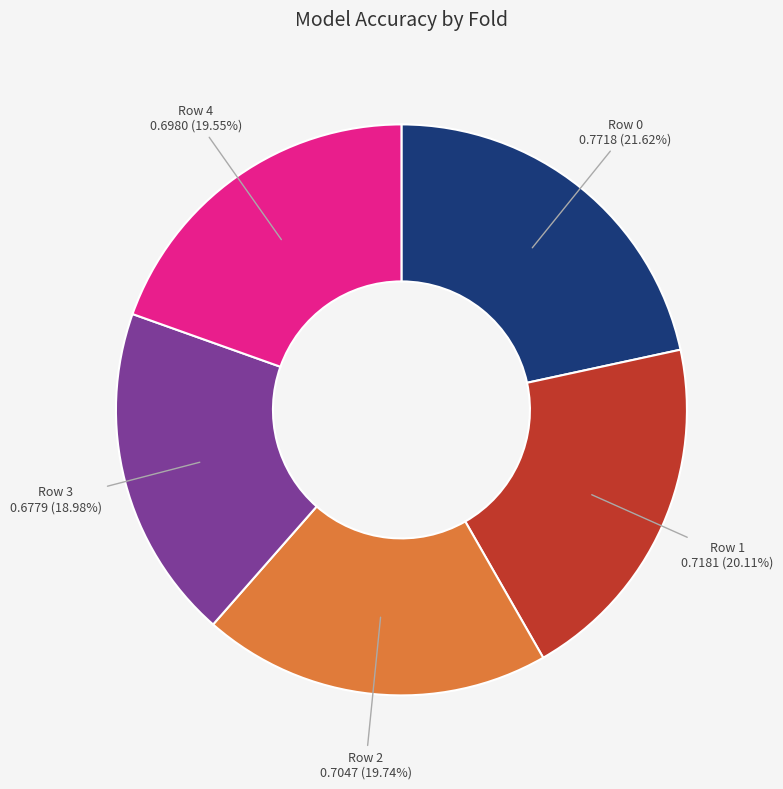

Is there any slice that represents more than half of the pie?

No